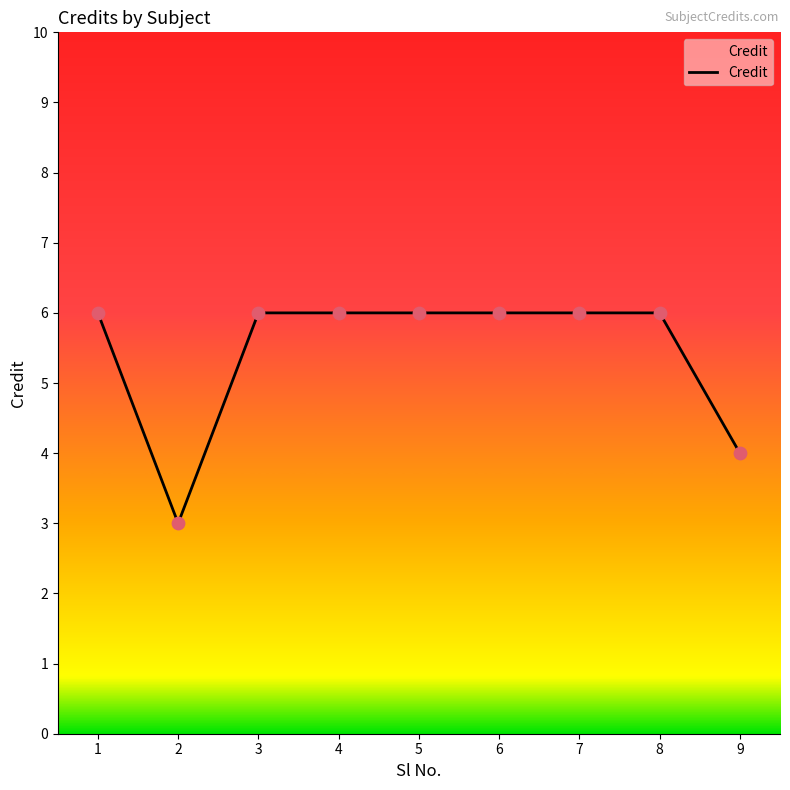

Approximately how many times larger is the value at 7 compared to 1?

1.0